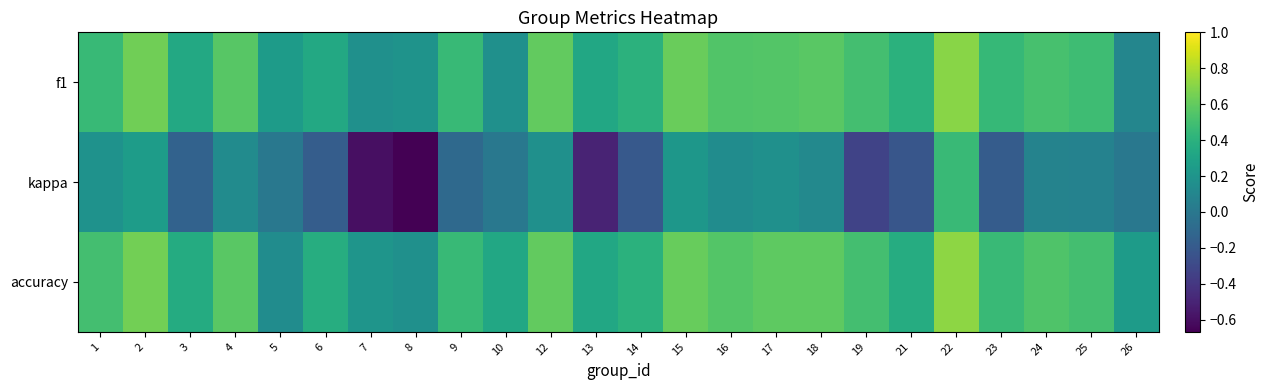

Reading left to right, transcribe all the data shown in this chart.

f1: 1=0.5	2=0.6	3=0.3	4=0.6	5=0.2	6=0.3	7=0.2	8=0.2	9=0.5	10=0.2	12=0.6	13=0.3	14=0.4	15=0.6	16=0.5	17=0.6	18=0.6	19=0.5	21=0.4	22=0.7	23=0.4	24=0.5	25=0.5	26=0.1
kappa: 1=0.2	2=0.3	3=-0.1	4=0.1	5=0.0	6=-0.2	7=-0.6	8=-0.7	9=-0.1	10=0.0	12=0.2	13=-0.5	14=-0.2	15=0.2	16=0.1	17=0.2	18=0.1	19=-0.3	21=-0.2	22=0.5	23=-0.2	24=0.1	25=0.1	26=0.0
accuracy: 1=0.5	2=0.6	3=0.4	4=0.6	5=0.1	6=0.4	7=0.2	8=0.2	9=0.5	10=0.3	12=0.6	13=0.3	14=0.4	15=0.6	16=0.6	17=0.6	18=0.6	19=0.5	21=0.4	22=0.7	23=0.5	24=0.5	25=0.5	26=0.2